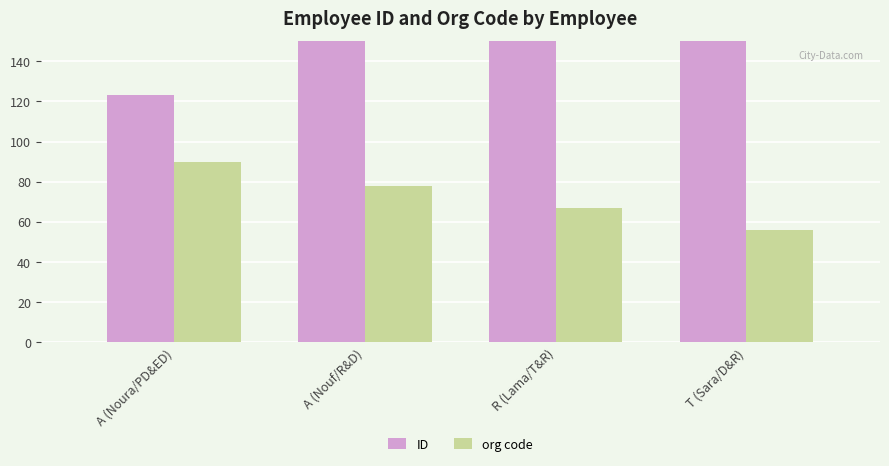

What is the sum of the ID values at A (Nouf/R&D) and A (Noura/PD&ED)?

579